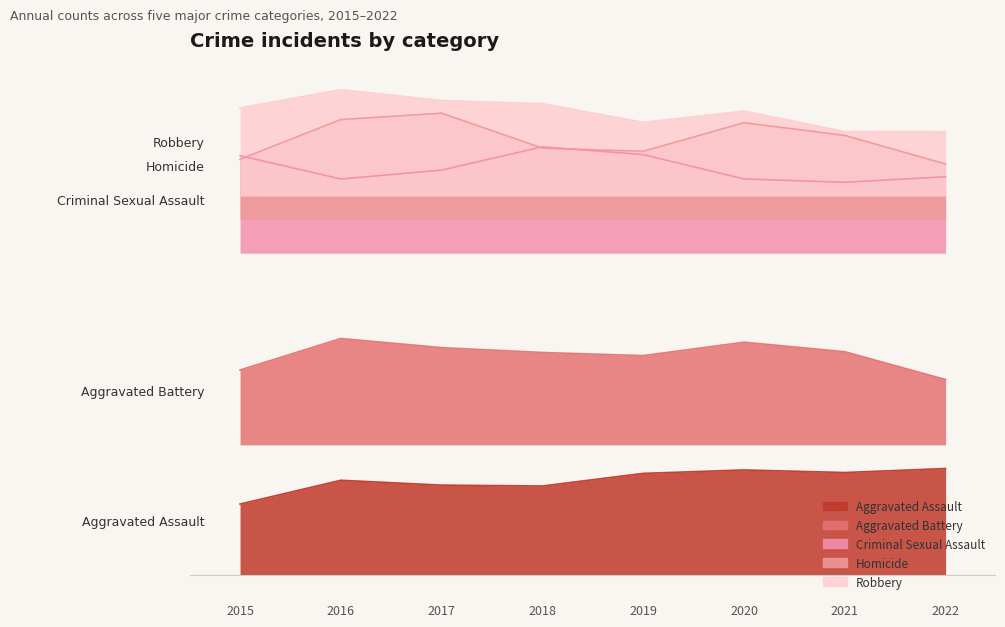

Is the value of Criminal Sexual Assault at 2019 greater than the value of Homicide at 2022?

Yes